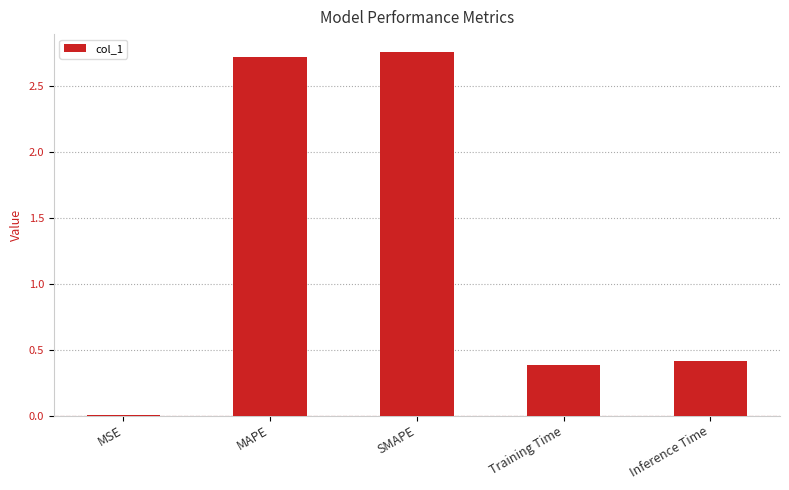

Read the value at Inference Time.

0.4